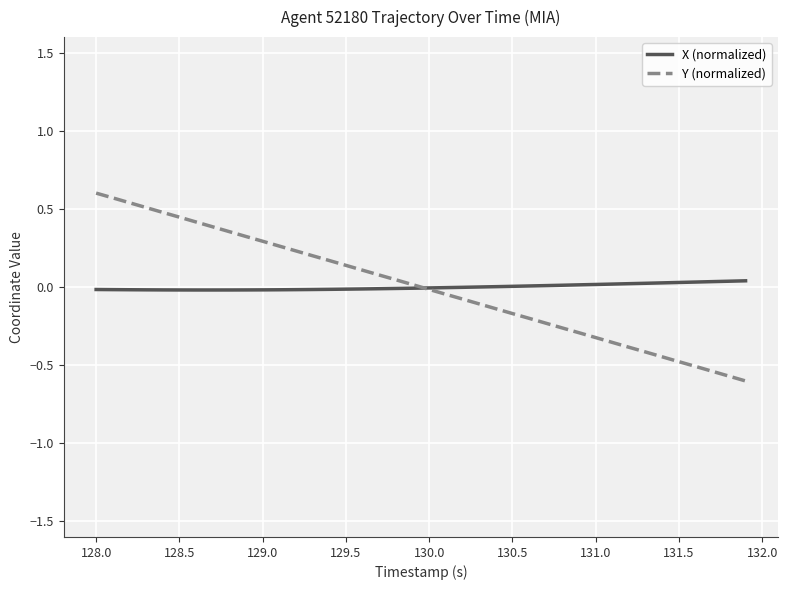

List the series in order of their peak value, lowest first.

X (normalized), Y (normalized)